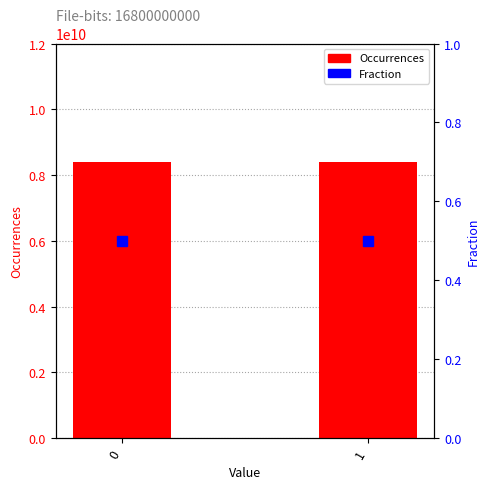

Count the number of data series in this chart.

2